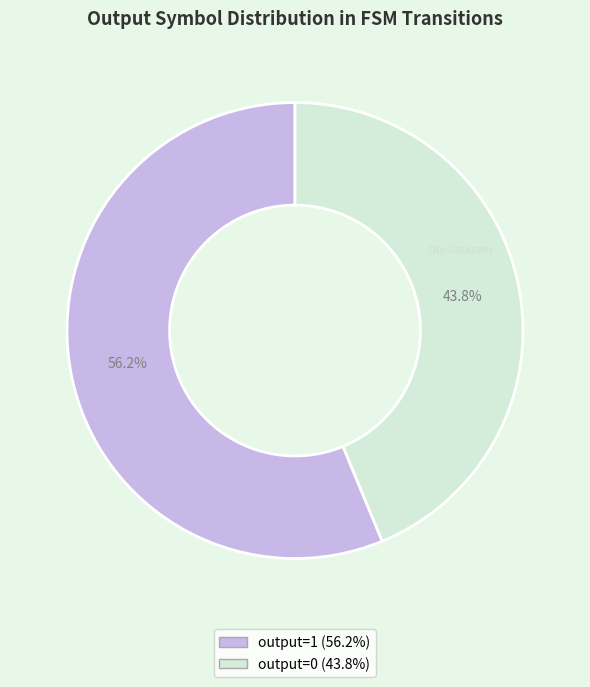

How many segments does this pie chart have?

2